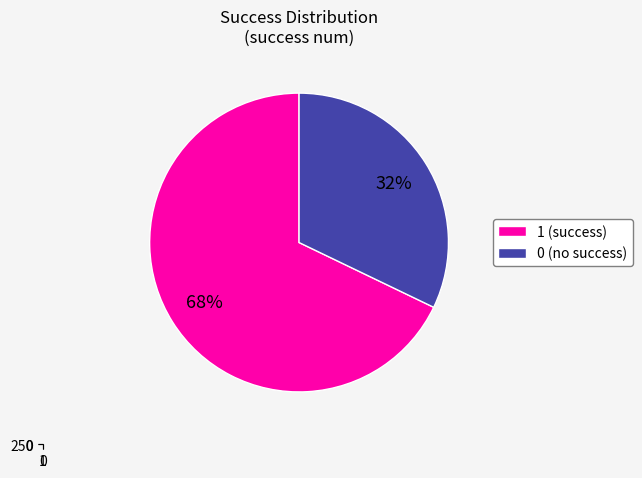

Does 1 represent more than half of the total?

Yes